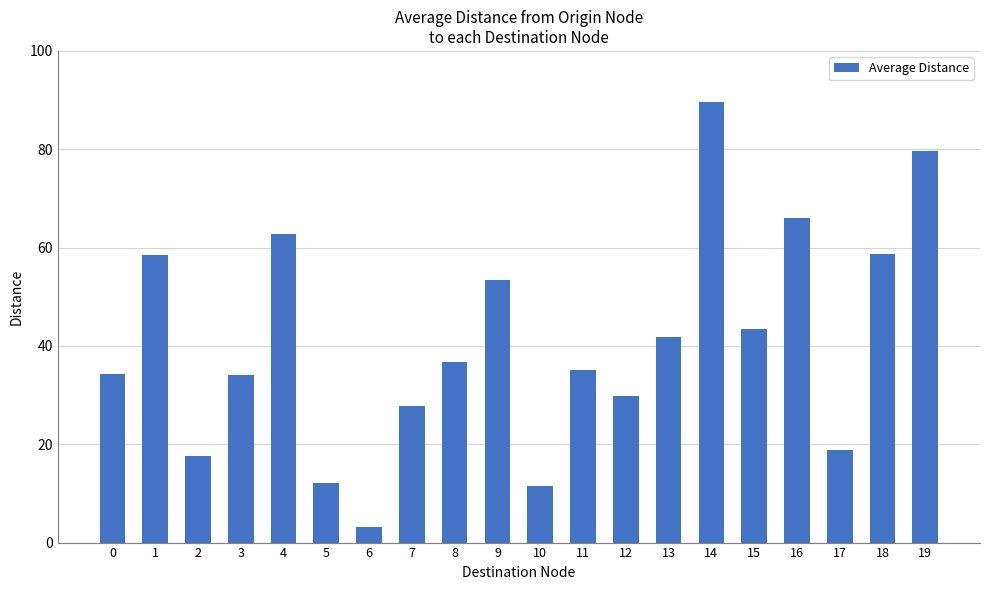

At which label is the value closest to 46?

15